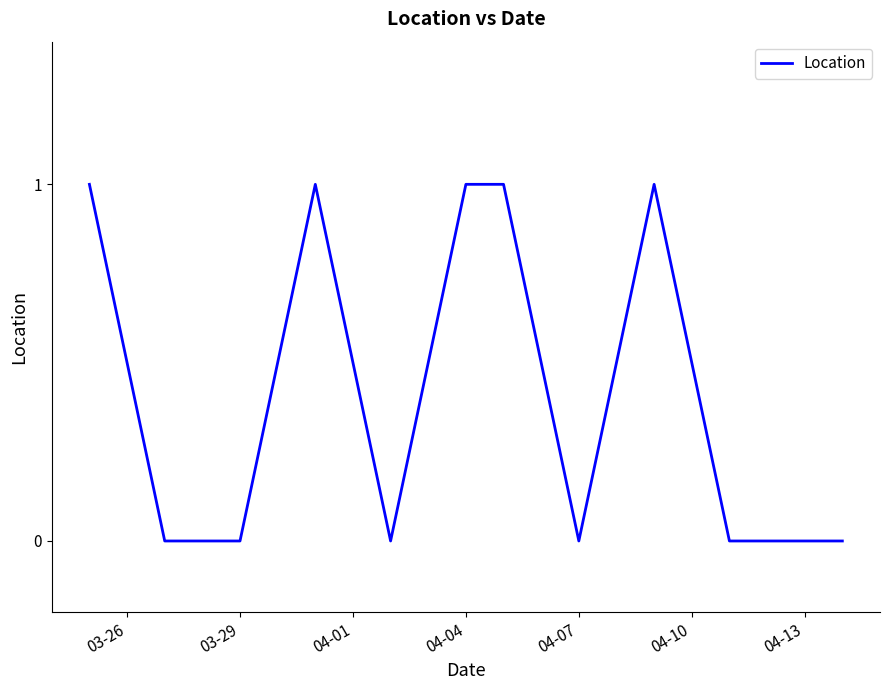

Does the chart have visible grid lines?

No